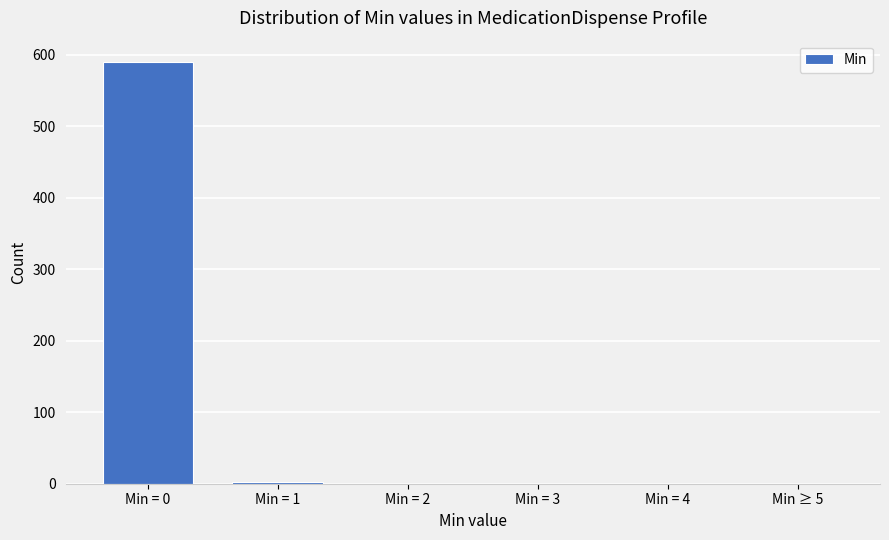

Reading right to left, what are all the values shown in this chart?

Min ≥ 5=0	Min = 4=0	Min = 3=0	Min = 2=0	Min = 1=3	Min = 0=590